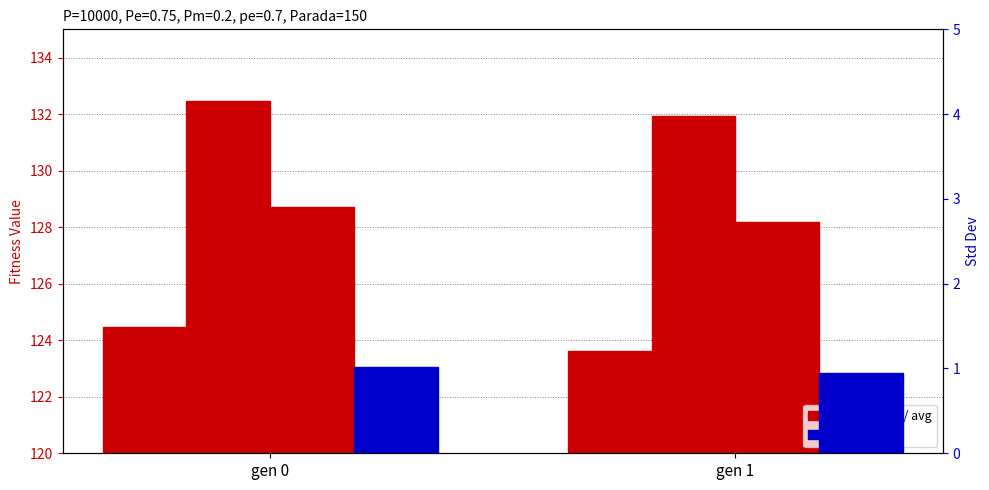

What is the difference between the highest and lowest values at gen 1?

131.0